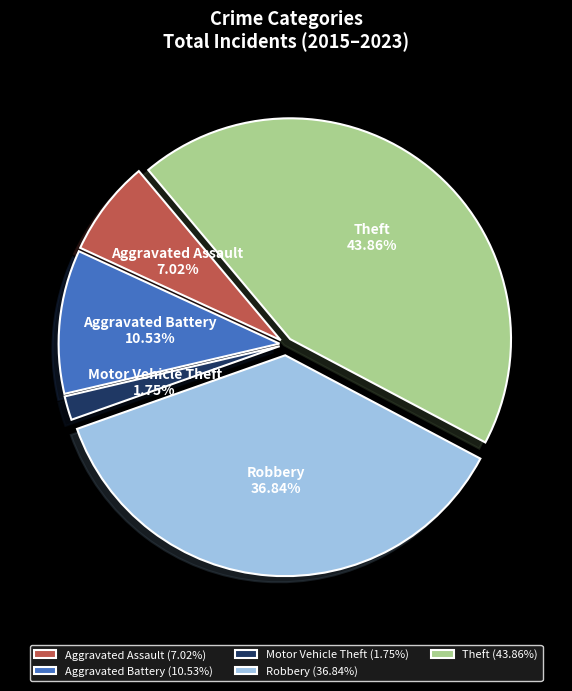

Which category has the smallest portion of the pie?

Motor Vehicle Theft